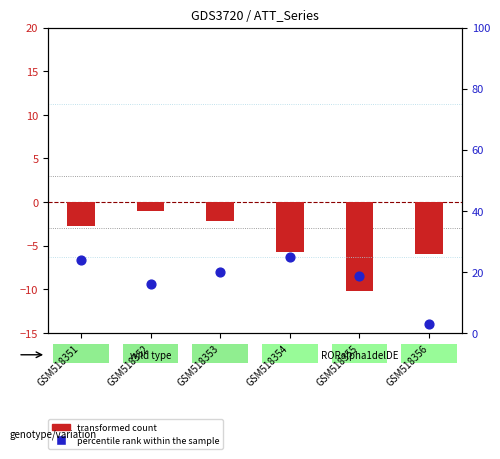

Which series reaches the maximum Y coordinate?

percentile rank within the sample